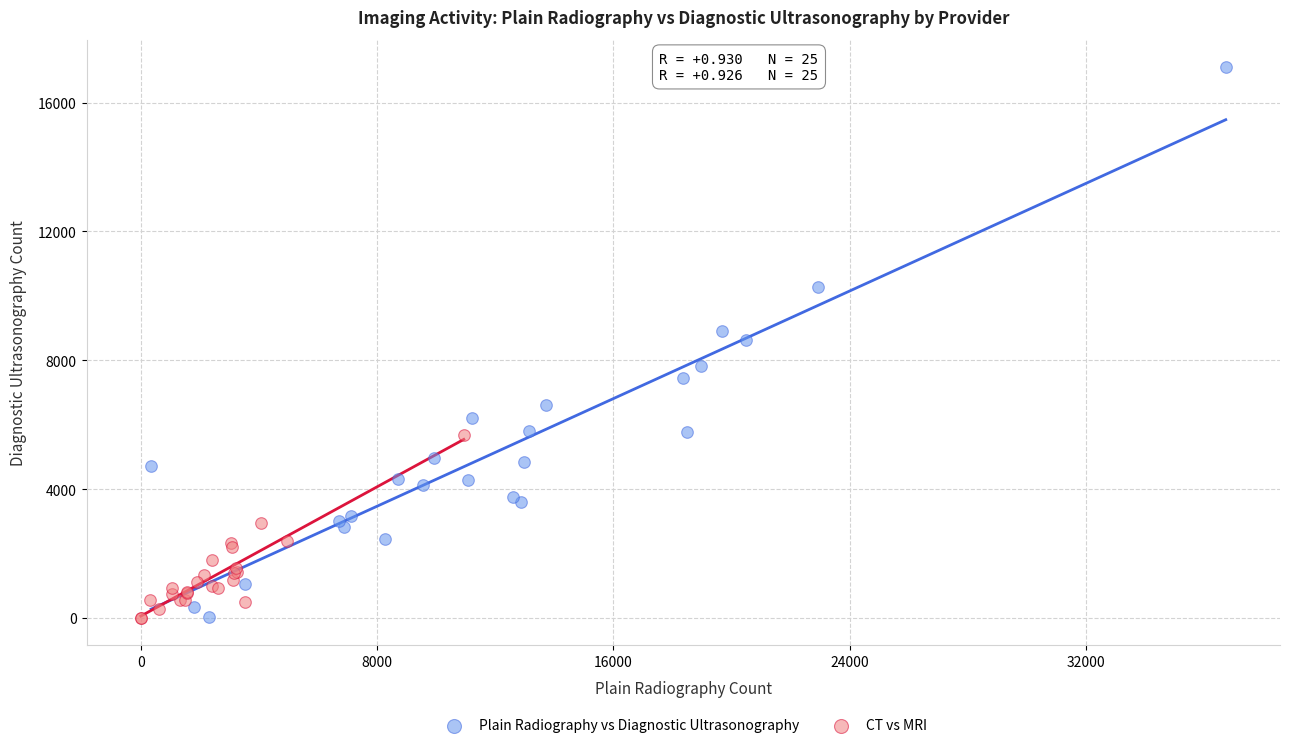

Which series has the widest spread of Y values?

Plain Radiography vs Diagnostic Ultrasonography